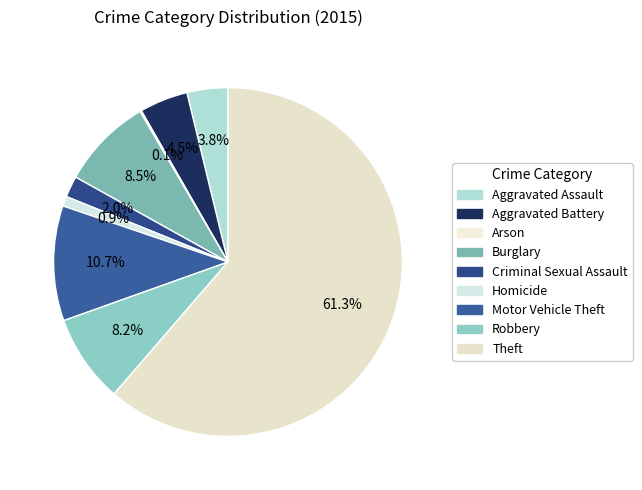

The Arson slice represents 1% of the pie. True or false?

False